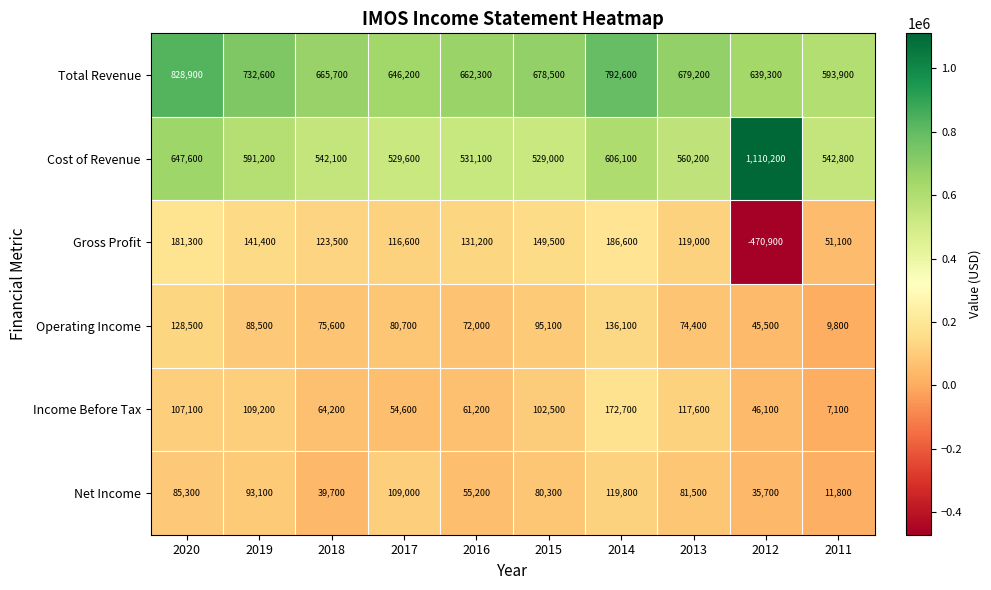

List the labels in order of Income Before Tax value, largest first.

2014, 2013, 2019, 2020, 2015, 2018, 2016, 2017, 2012, 2011